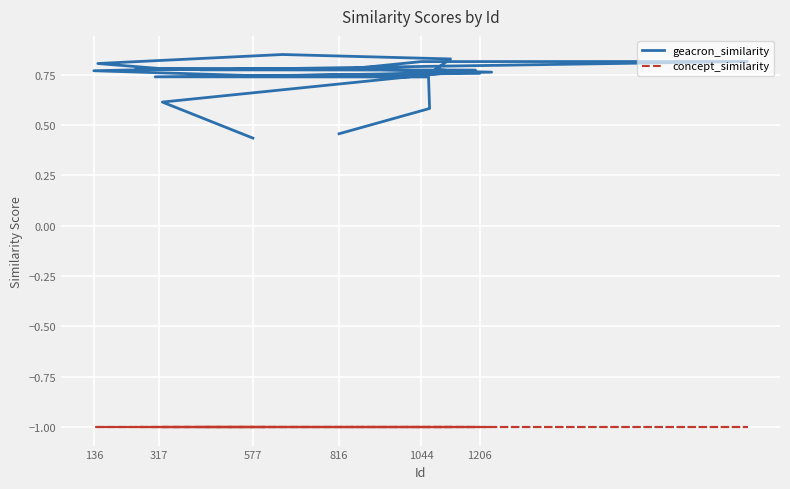

Rank the series by their maximum value, from lowest to highest.

concept_similarity, geacron_similarity